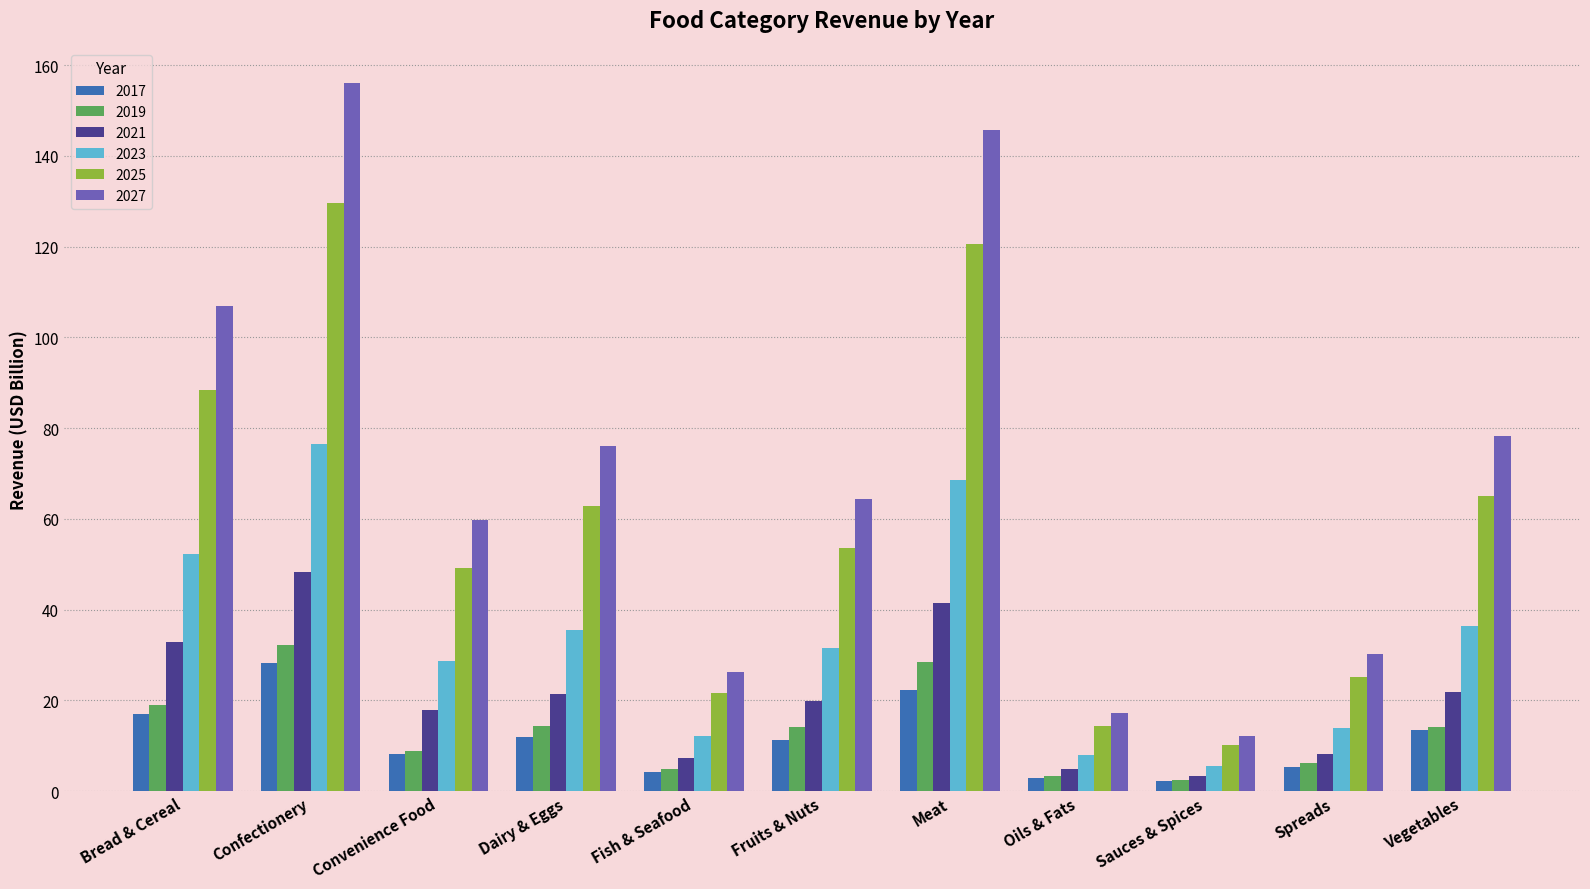

What is the difference between the maximum and minimum values in the 2027 series?

143.7